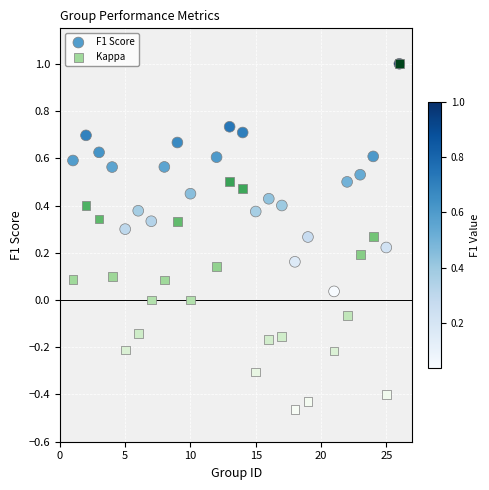

Which series has the widest spread of Y values?

Kappa